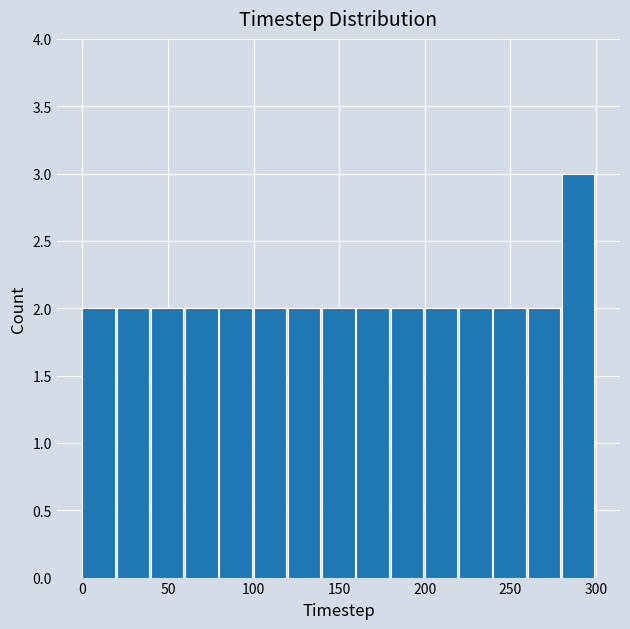

How tall is the bar that spans 80 to 100 on the x-axis? The values are not printed on the chart, so give them approximately, as read against the axis.

2